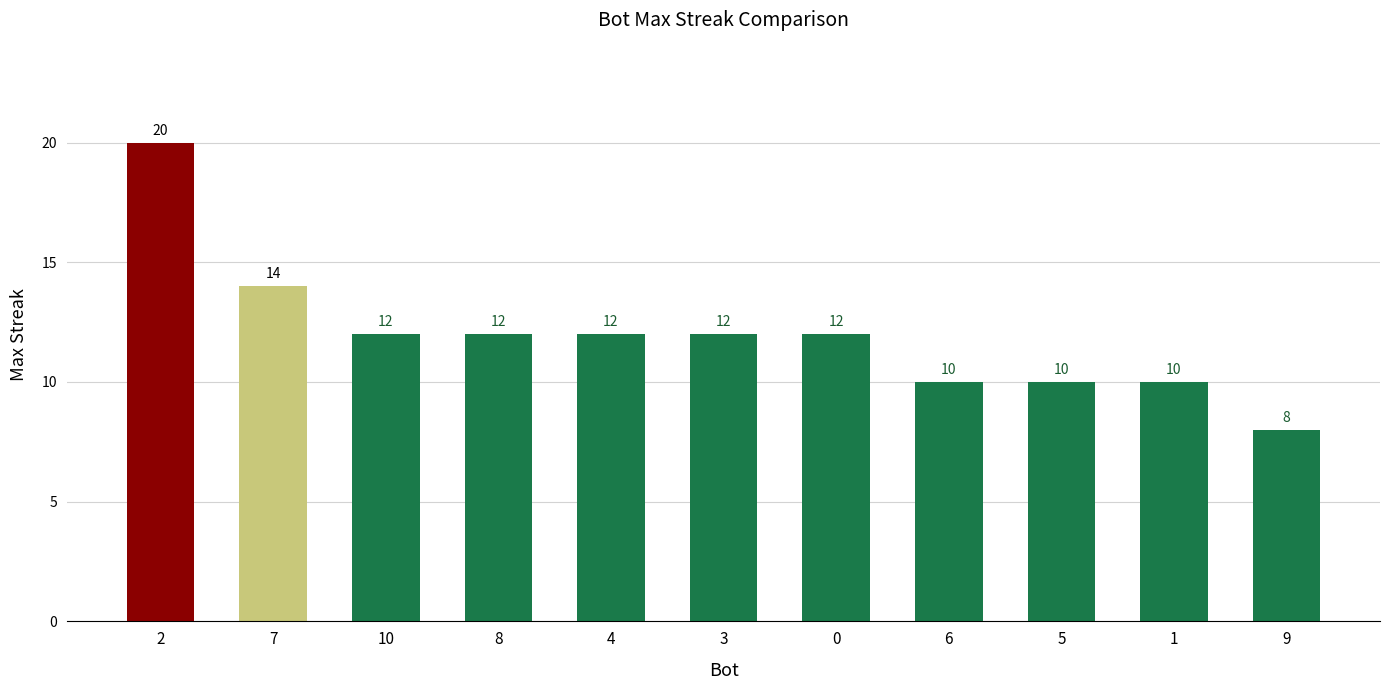

Are the bars horizontal?

No